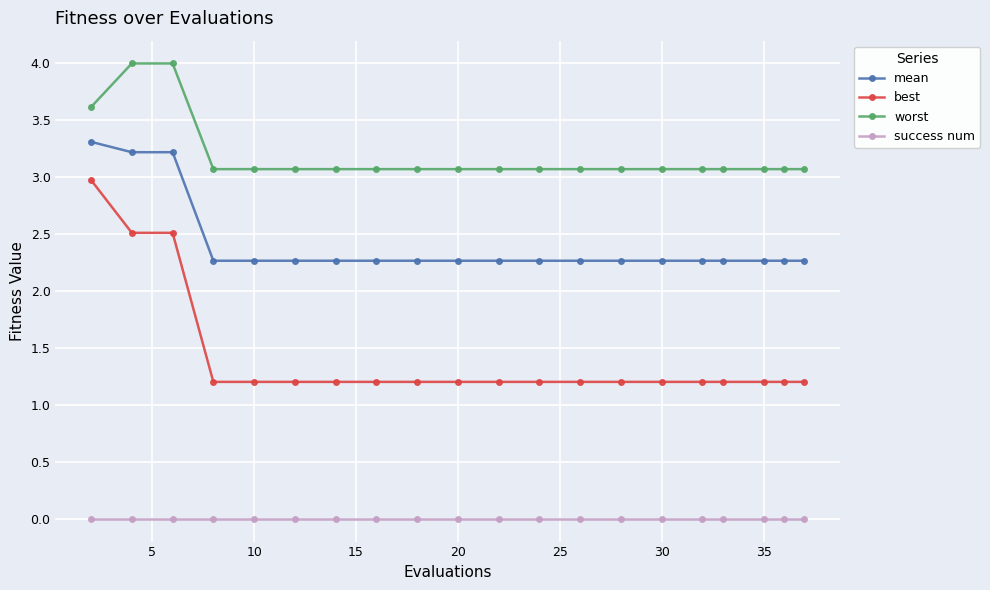

Which series has the widest spread of values?

best